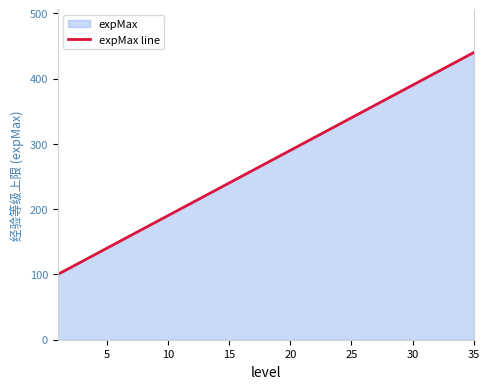

What is the difference between the values at 31 and 14?

170